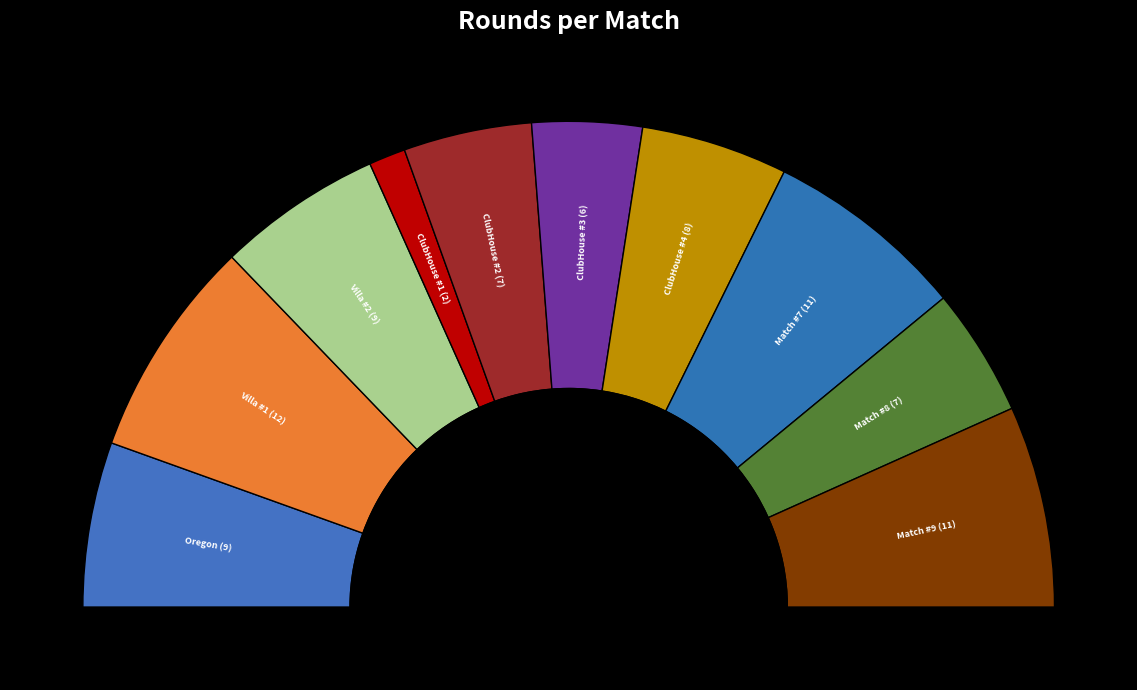

Does Oregon (9) account for over 50% of the chart?

No